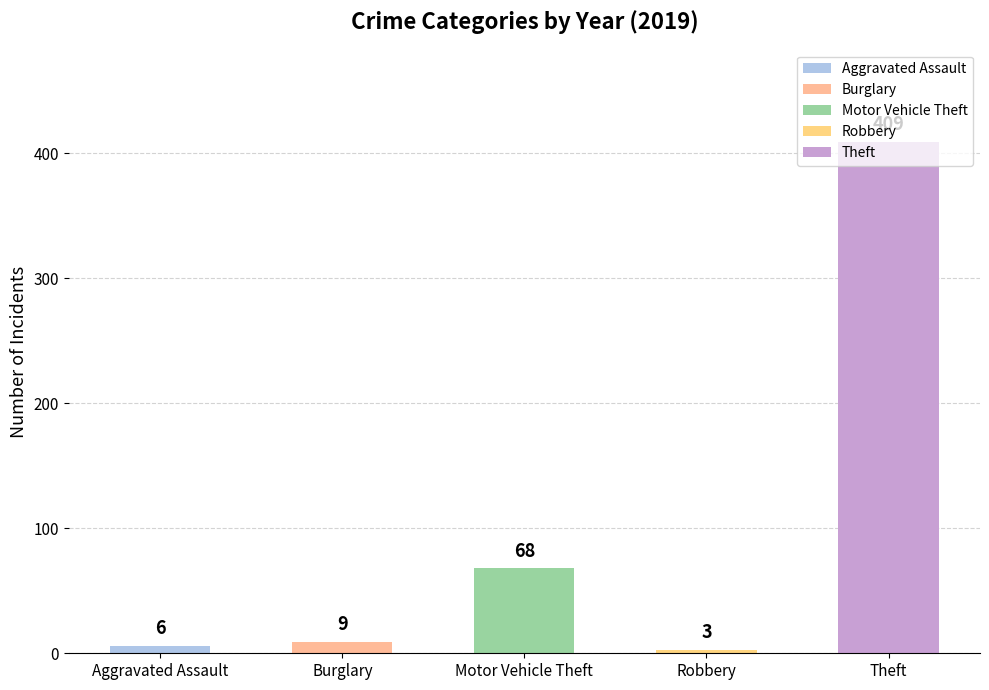

Rank the categories by value from highest to lowest.

Theft, Motor Vehicle Theft, Burglary, Aggravated Assault, Robbery